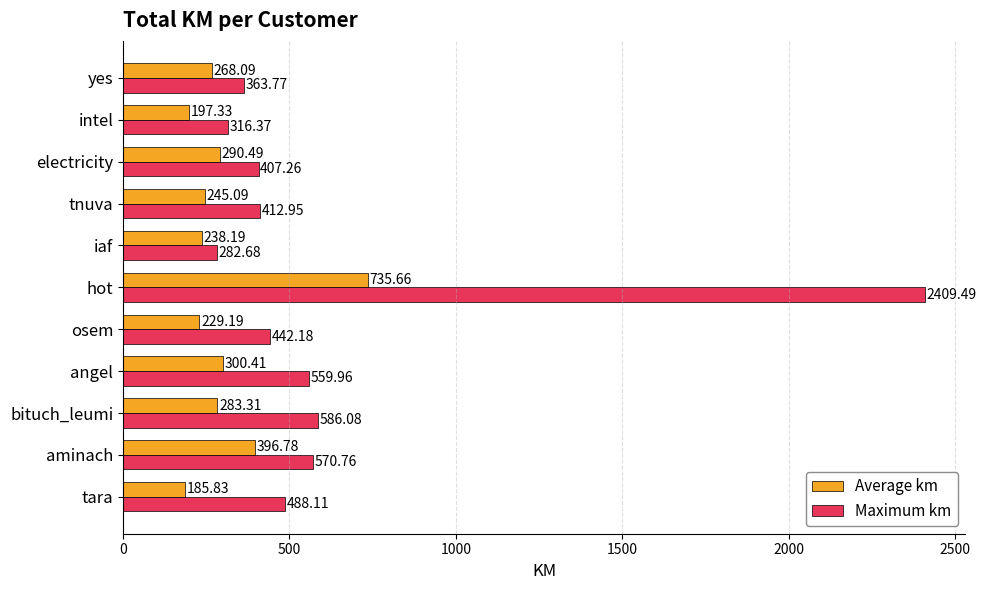

At which category does the chart reach its minimum across all series?

tara